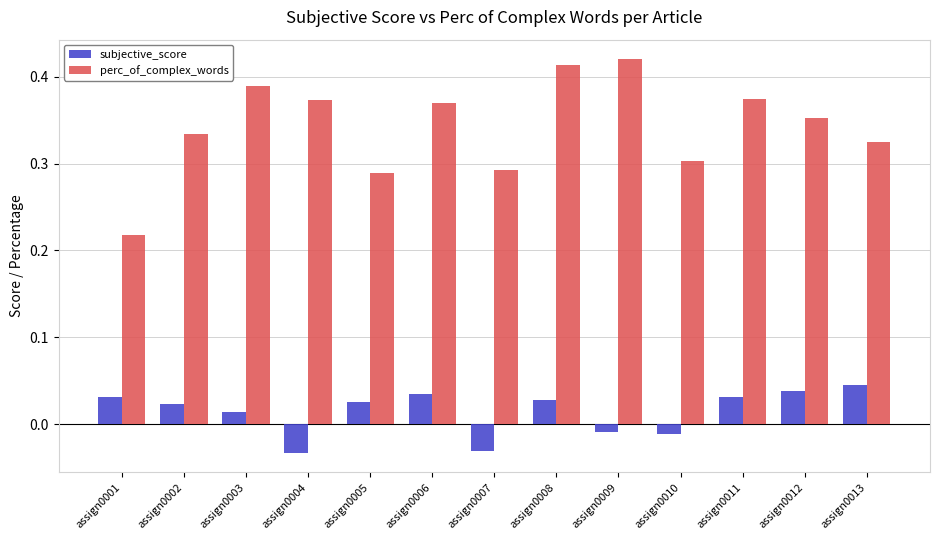

What are all the series names shown in the legend?

subjective_score, perc_of_complex_words